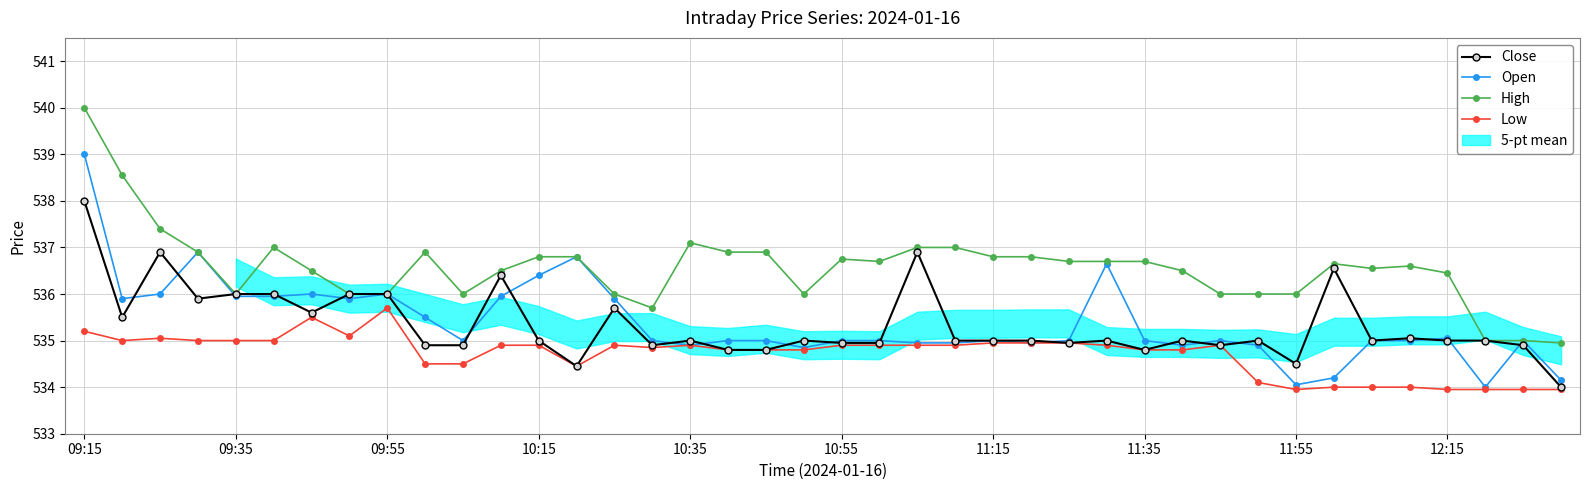

What is the maximum value for Open?

539.0